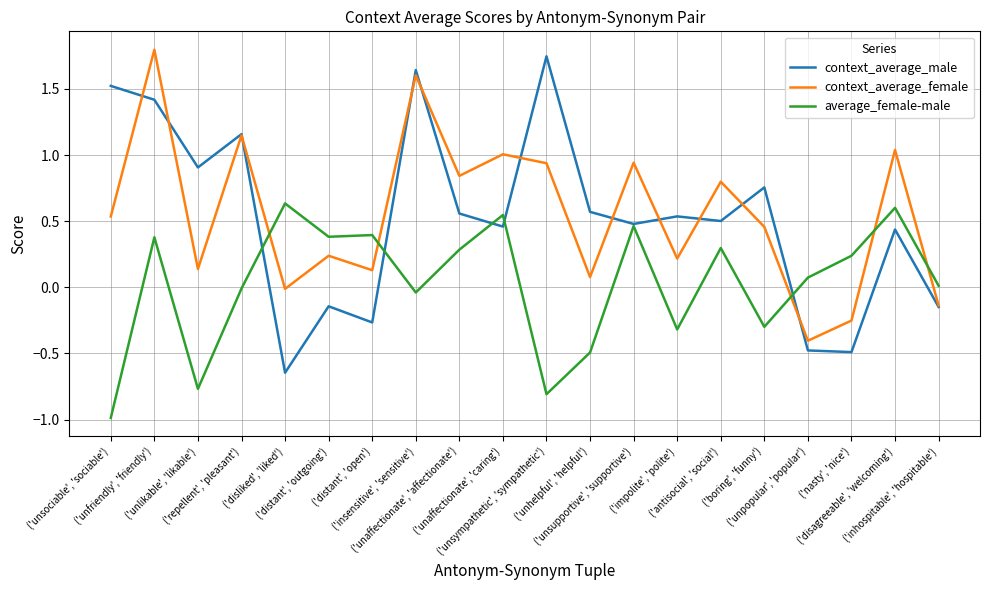

True or false: context_average_male has more than 1 points higher than both neighbors.

True